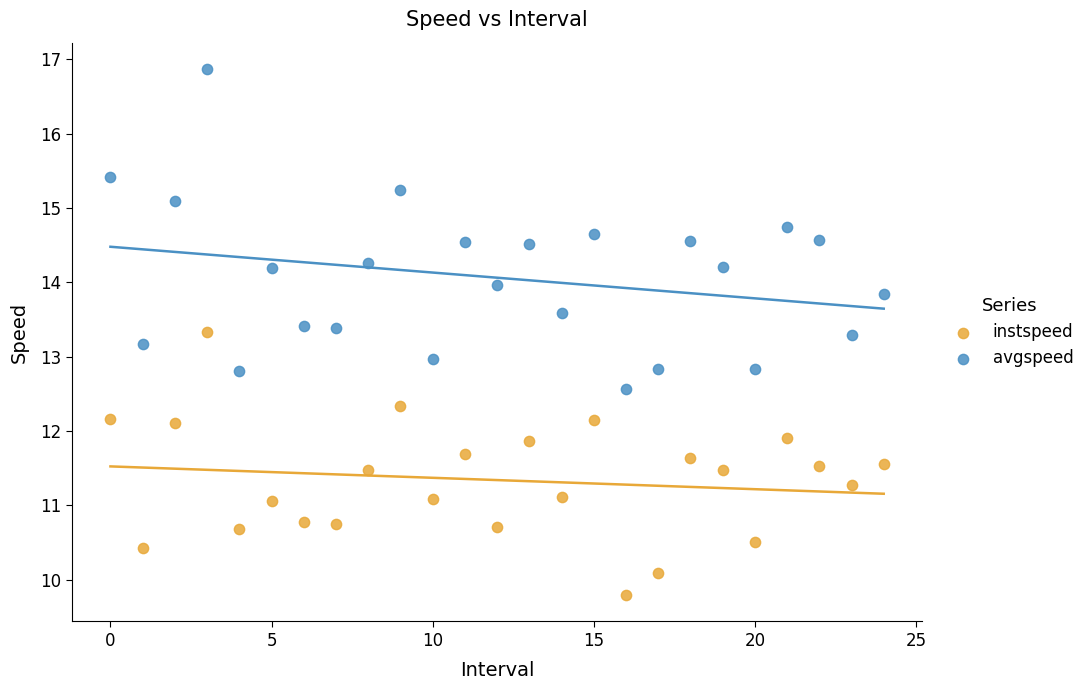

Which series has the largest Y range (max minus min)?

avgspeed